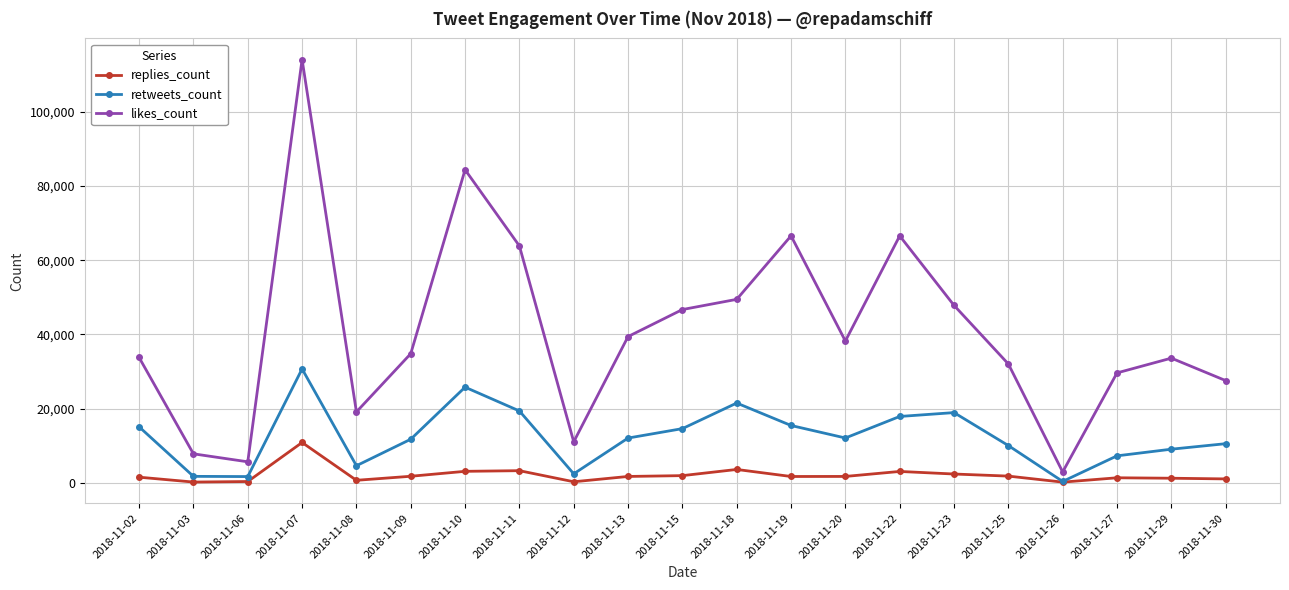

In replies_count, how many points are lower than both neighbors (excluding endpoints)?

5